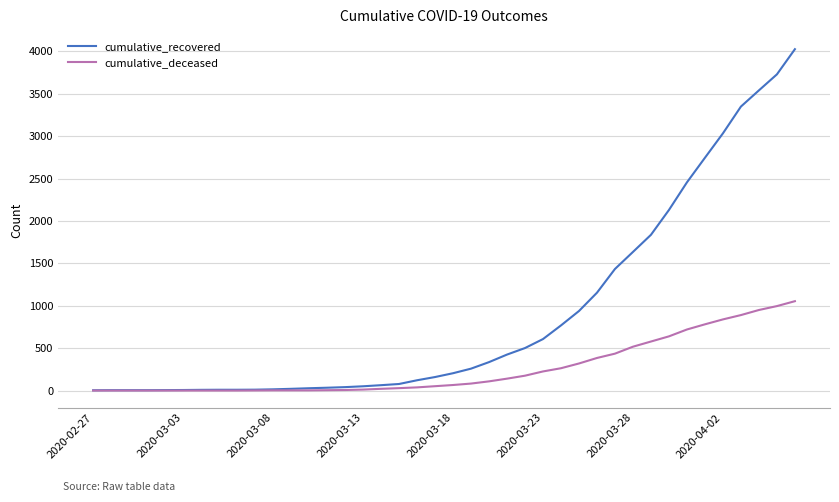

Which series has the largest range (max minus min)?

cumulative_recovered